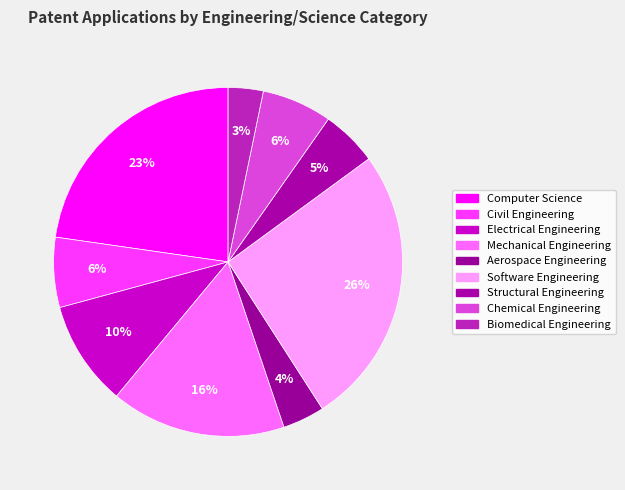

Does any single category account for the majority?

No